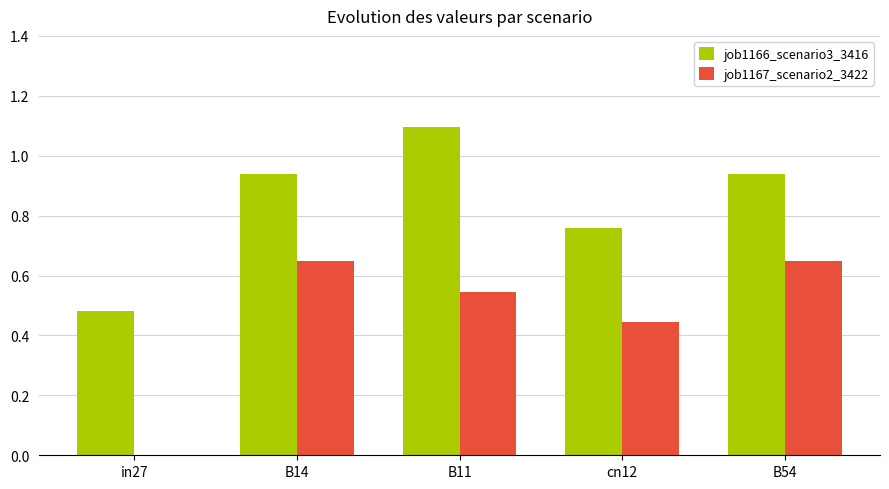

At which label is job1166_scenario3_3416 closest to 0?

in27